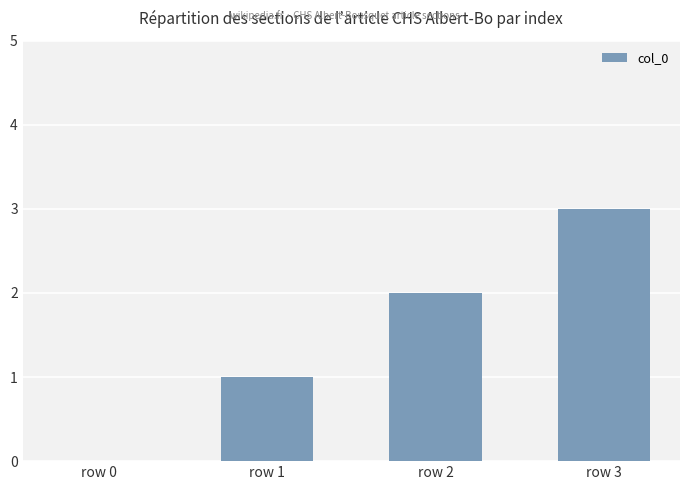

Which label corresponds to the largest value in the chart?

row 3